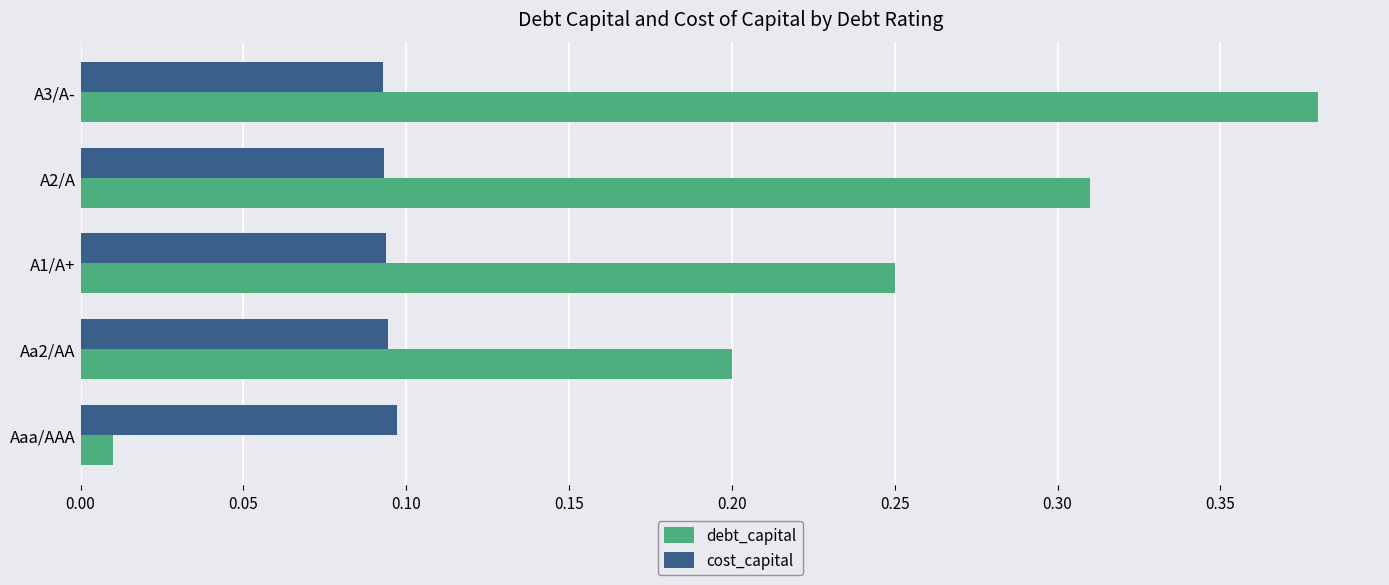

At which category does the chart reach its peak across all series?

A3/A-